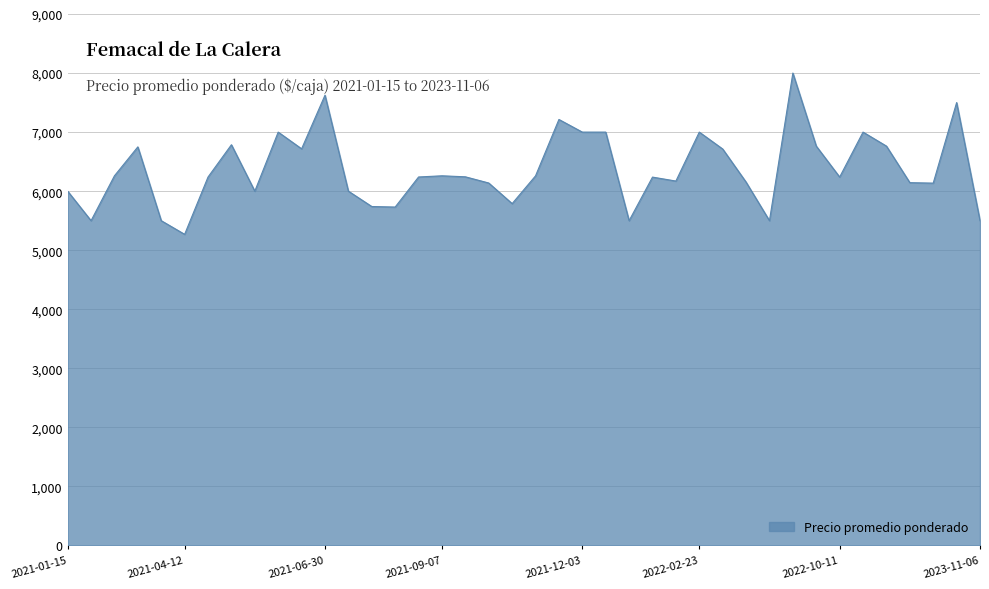

What is the sum of all values?

254581